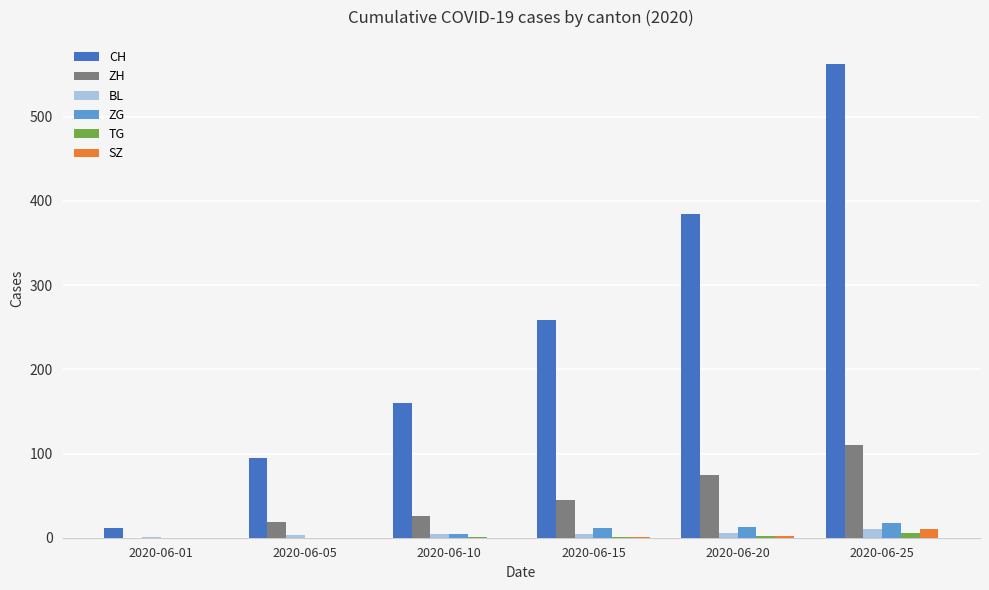

What is the difference between the CH values at 2020-06-15 and 2020-06-05?

163